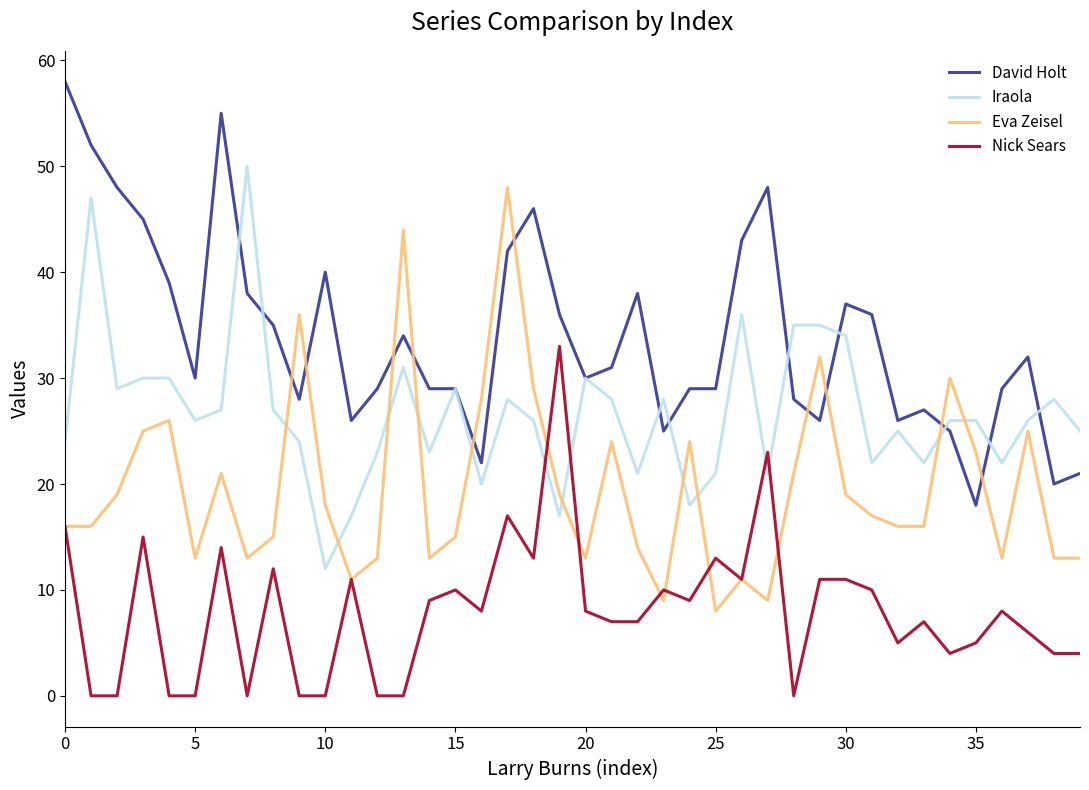

What is the minimum value for Iraola?

12